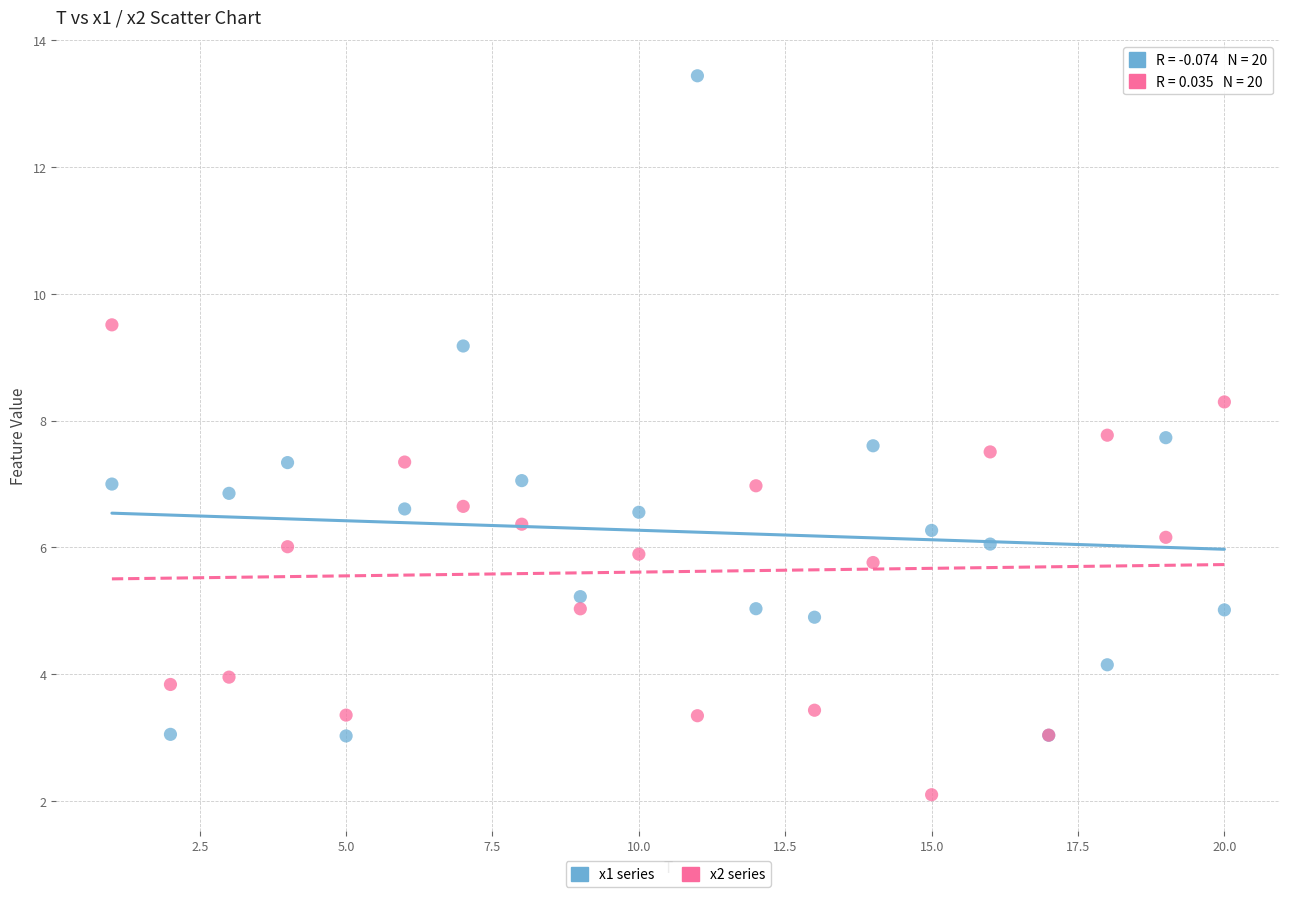

Which series has the largest Y range (max minus min)?

x1 series